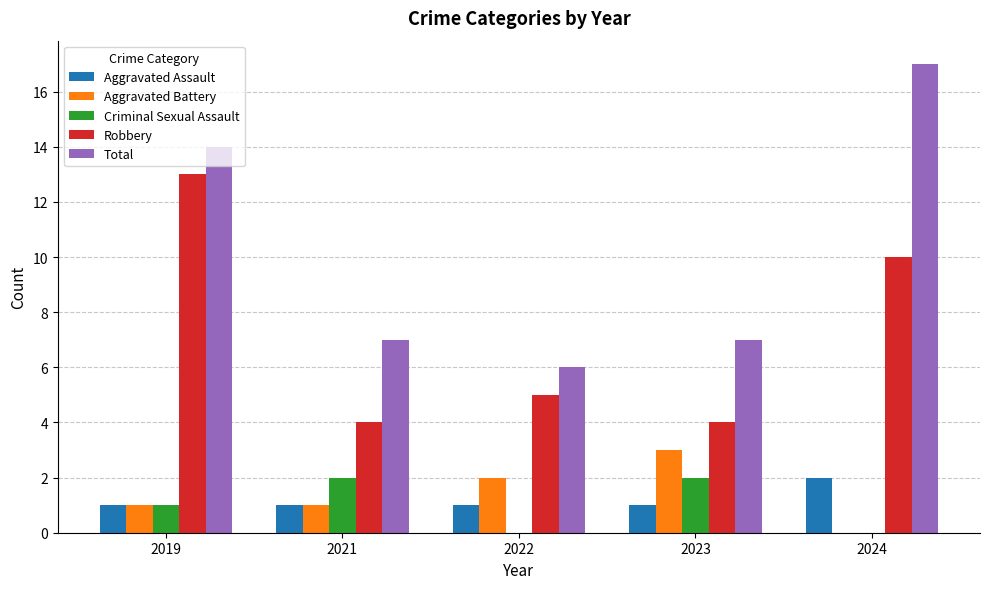

What is the maximum value for Total?

17